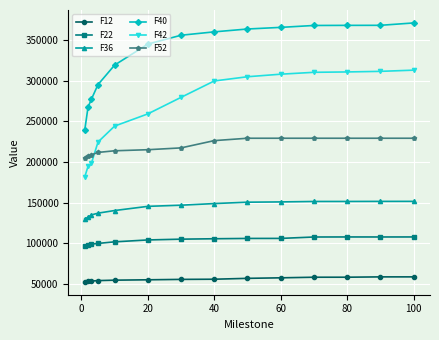

What is the value of the F12 point at the 12th from the left?

58275.4